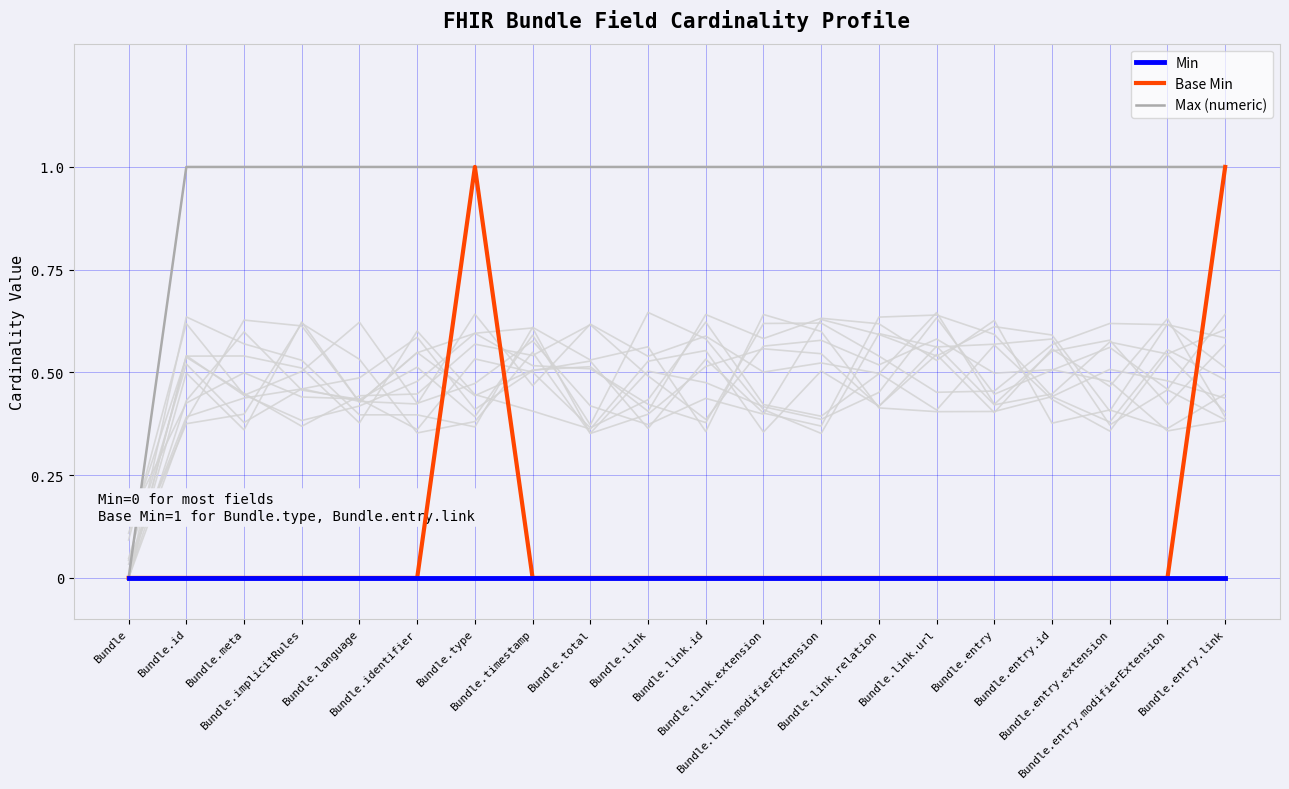

What is the difference between the second highest and second lowest values in the Base Min series?

1